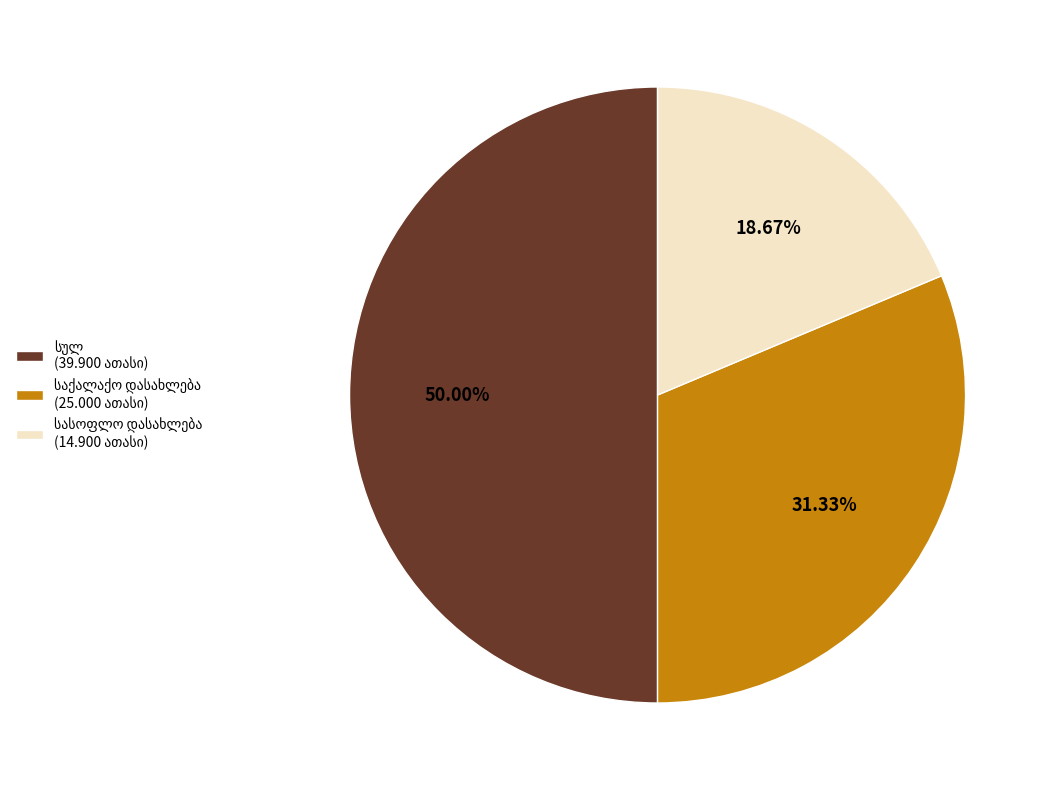

How much of the chart is everything except სასოფლო დასახლება?

81.3%